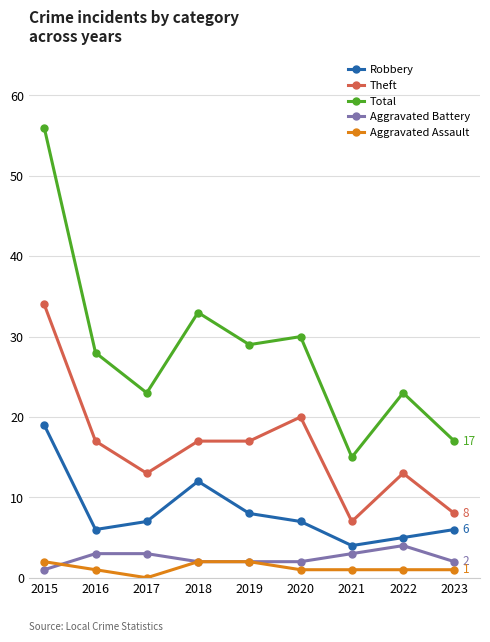

Is it true that Theft equals 13 at 2022?

True